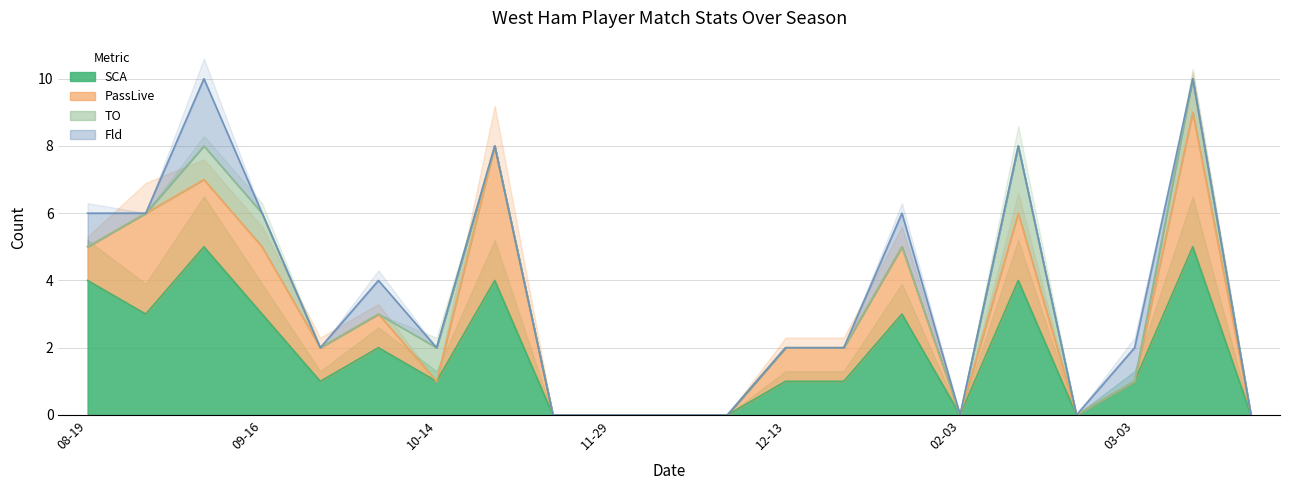

Reading left to right, transcribe all the data shown in this chart.

SCA: 2017-08-19=4	2017-08-26=3	2017-09-11=5	2017-09-16=3	2017-09-23=1	2017-09-30=2	2017-10-14=1	2017-10-20=4	2017-10-28=0	2017-11-29=0	2017-12-03=0	2017-12-09=0	2017-12-13=1	2017-12-16=1	2017-12-23=3	2018-02-03=0	2018-02-10=4	2018-02-24=0	2018-03-03=1	2018-03-10=5	2018-03-31=0
PassLive: 2017-08-19=1	2017-08-26=3	2017-09-11=2	2017-09-16=2	2017-09-23=1	2017-09-30=1	2017-10-14=0	2017-10-20=4	2017-10-28=0	2017-11-29=0	2017-12-03=0	2017-12-09=0	2017-12-13=1	2017-12-16=1	2017-12-23=2	2018-02-03=0	2018-02-10=2	2018-02-24=0	2018-03-03=0	2018-03-10=4	2018-03-31=0
TO: 2017-08-19=0	2017-08-26=0	2017-09-11=1	2017-09-16=1	2017-09-23=0	2017-09-30=0	2017-10-14=1	2017-10-20=0	2017-10-28=0	2017-11-29=0	2017-12-03=0	2017-12-09=0	2017-12-13=0	2017-12-16=0	2017-12-23=0	2018-02-03=0	2018-02-10=2	2018-02-24=0	2018-03-03=0	2018-03-10=1	2018-03-31=0
Fld: 2017-08-19=1	2017-08-26=0	2017-09-11=2	2017-09-16=0	2017-09-23=0	2017-09-30=1	2017-10-14=0	2017-10-20=0	2017-10-28=0	2017-11-29=0	2017-12-03=0	2017-12-09=0	2017-12-13=0	2017-12-16=0	2017-12-23=1	2018-02-03=0	2018-02-10=0	2018-02-24=0	2018-03-03=1	2018-03-10=0	2018-03-31=0